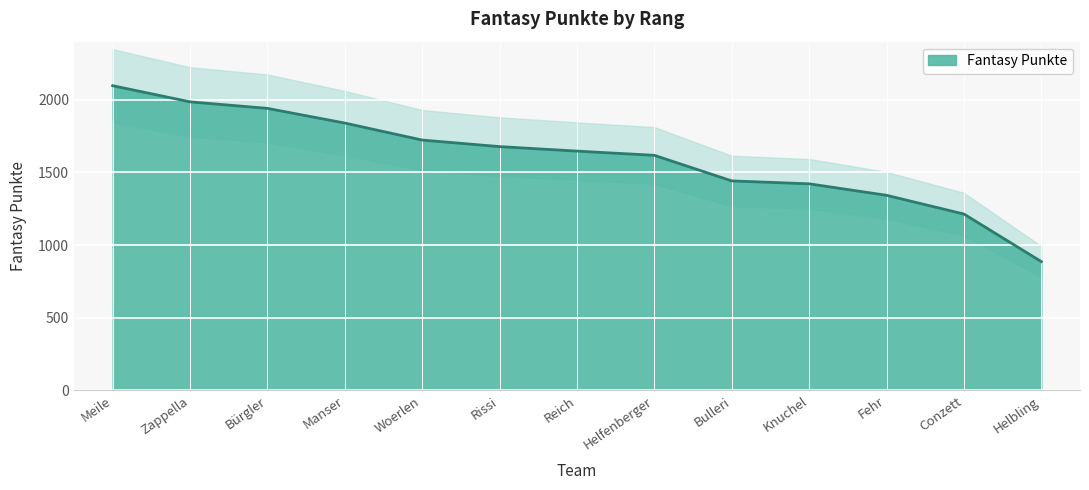

What is the value of the 4th point from the left?

1840